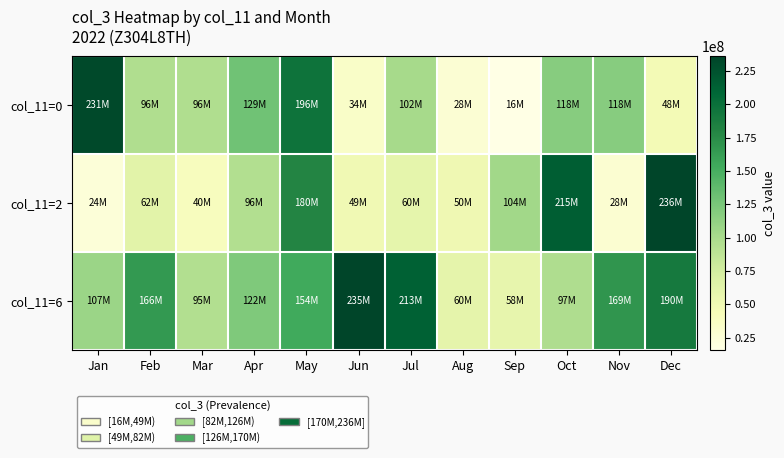

What is the smallest value displayed?

15825600